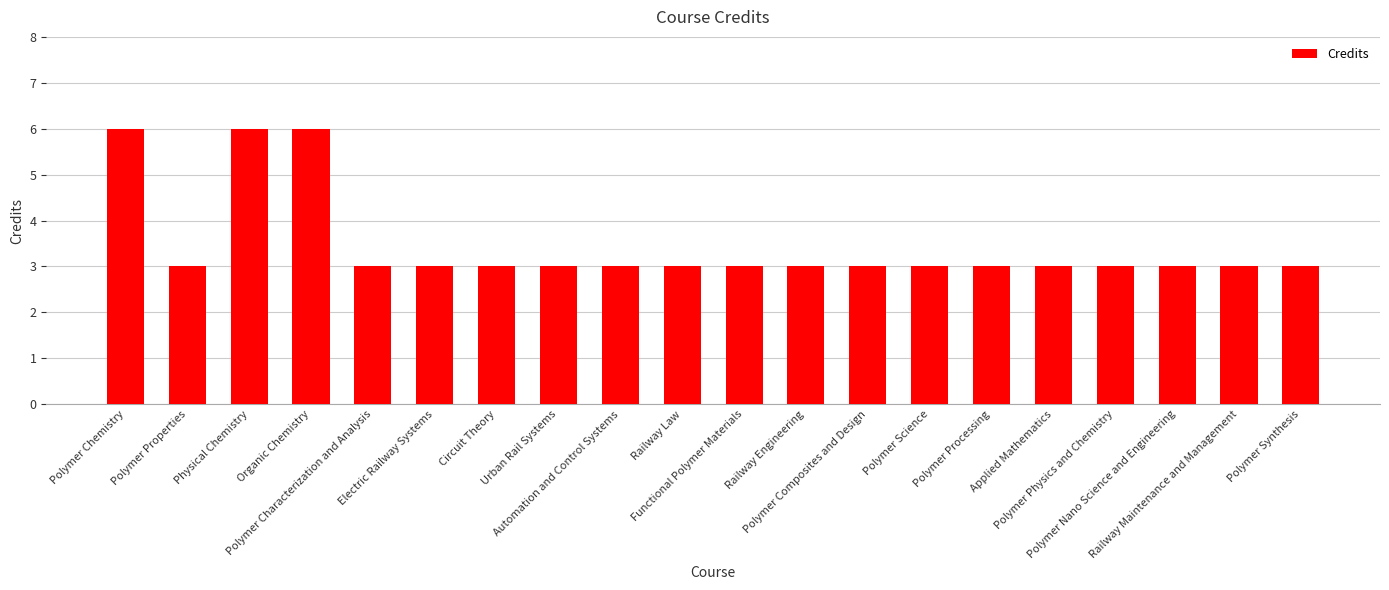

Reading left to right, transcribe all the data shown in this chart.

6	3	6	6	3	3	3	3	3	3	3	3	3	3	3	3	3	3	3	3